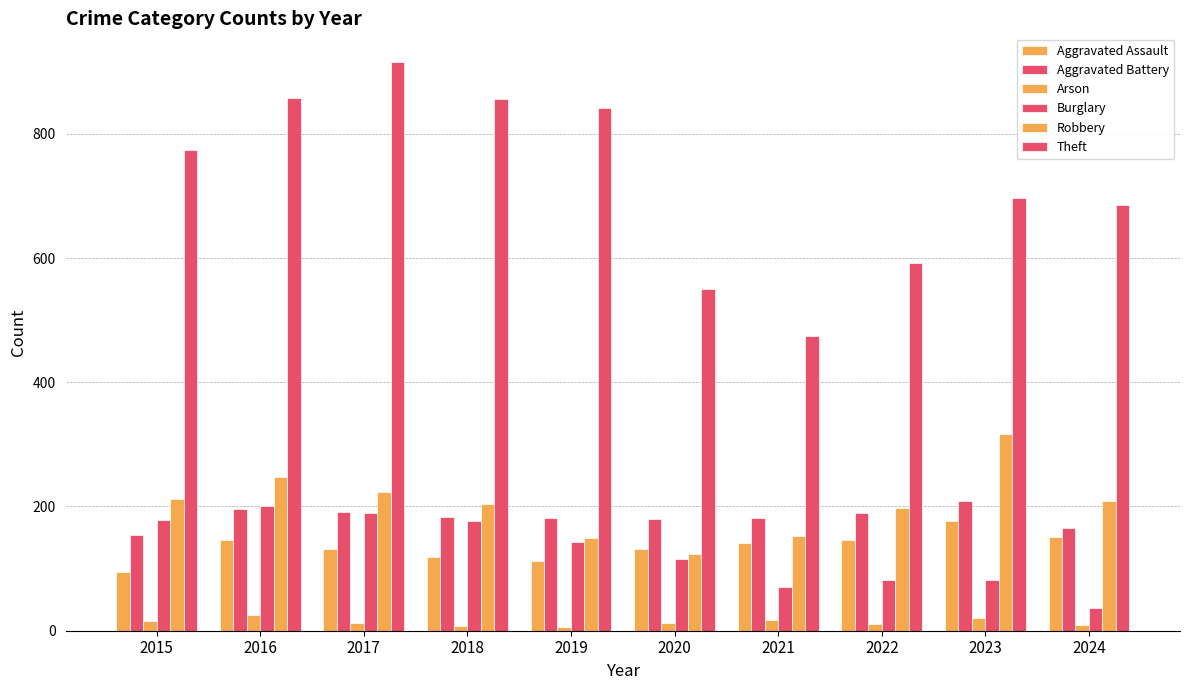

Where is Theft nearest to the value 695?

2023